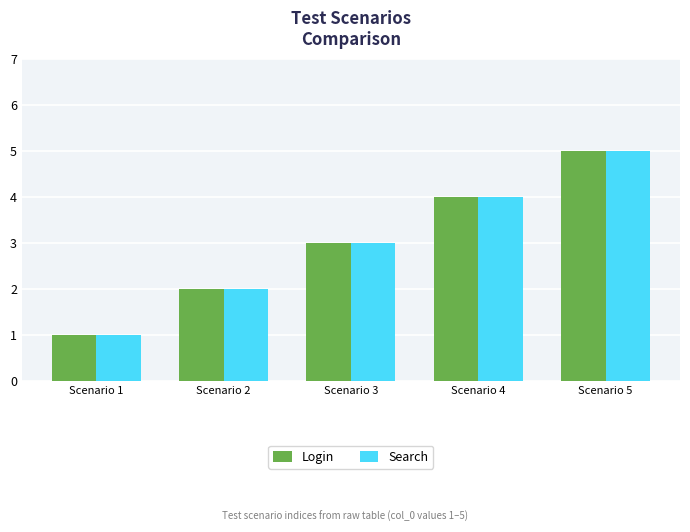

What is the average value of the Search series?

3